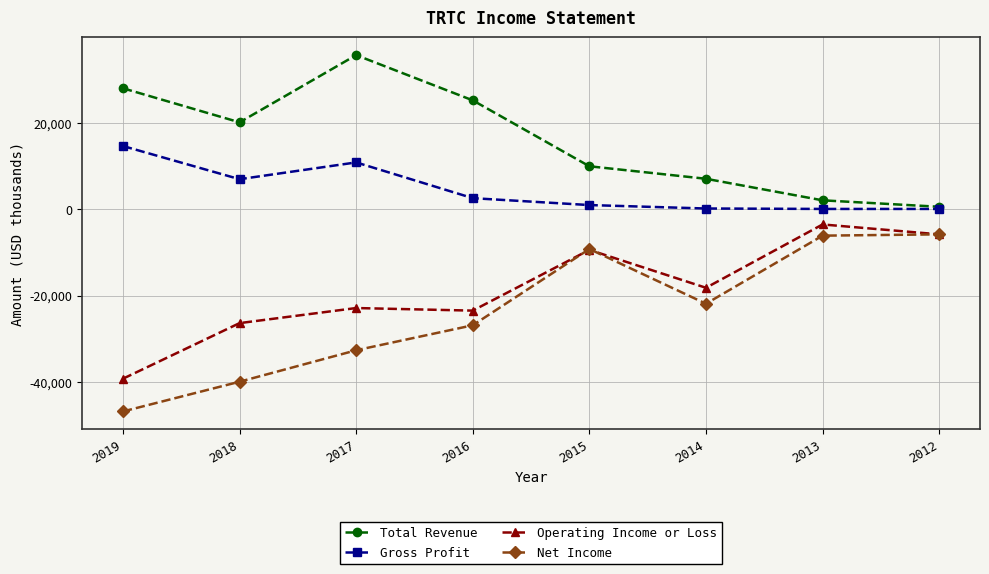

True or false: Net Income has a value of -51901 at 2017.

False